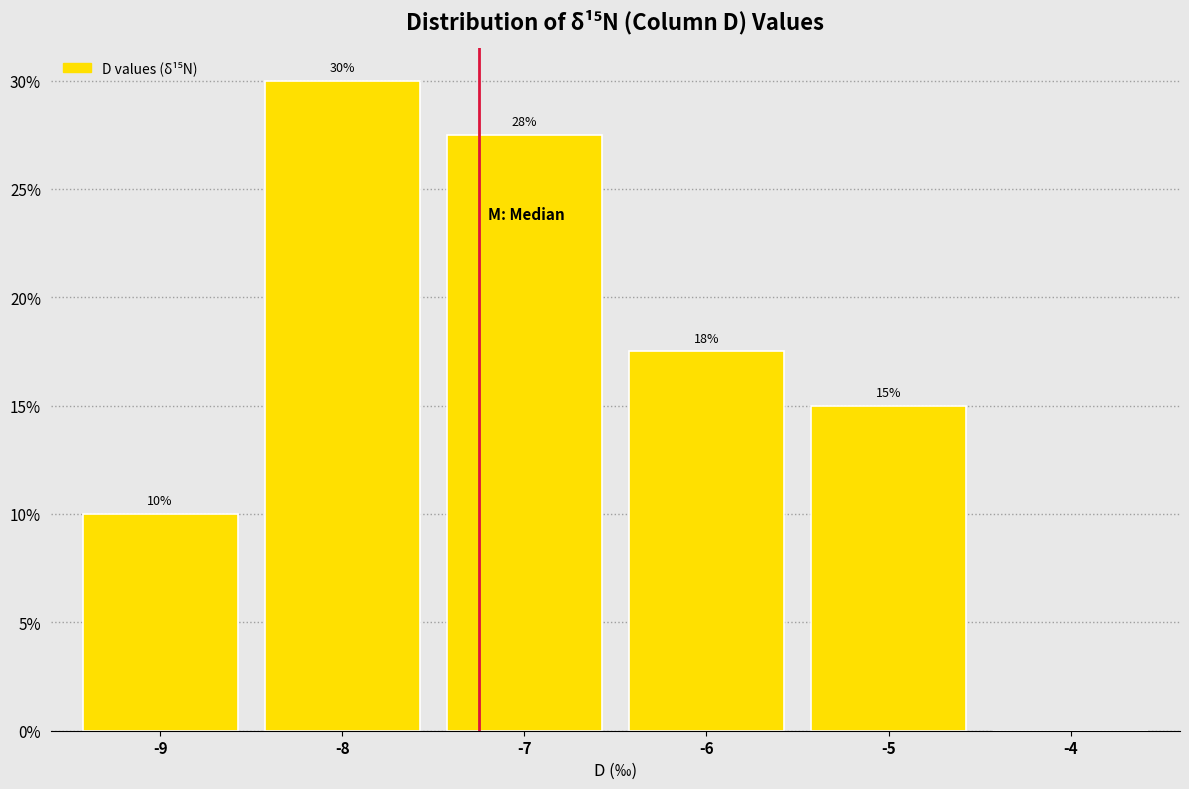

Over which range of the x-axis is the bar tallest?

-8.5 to -7.5